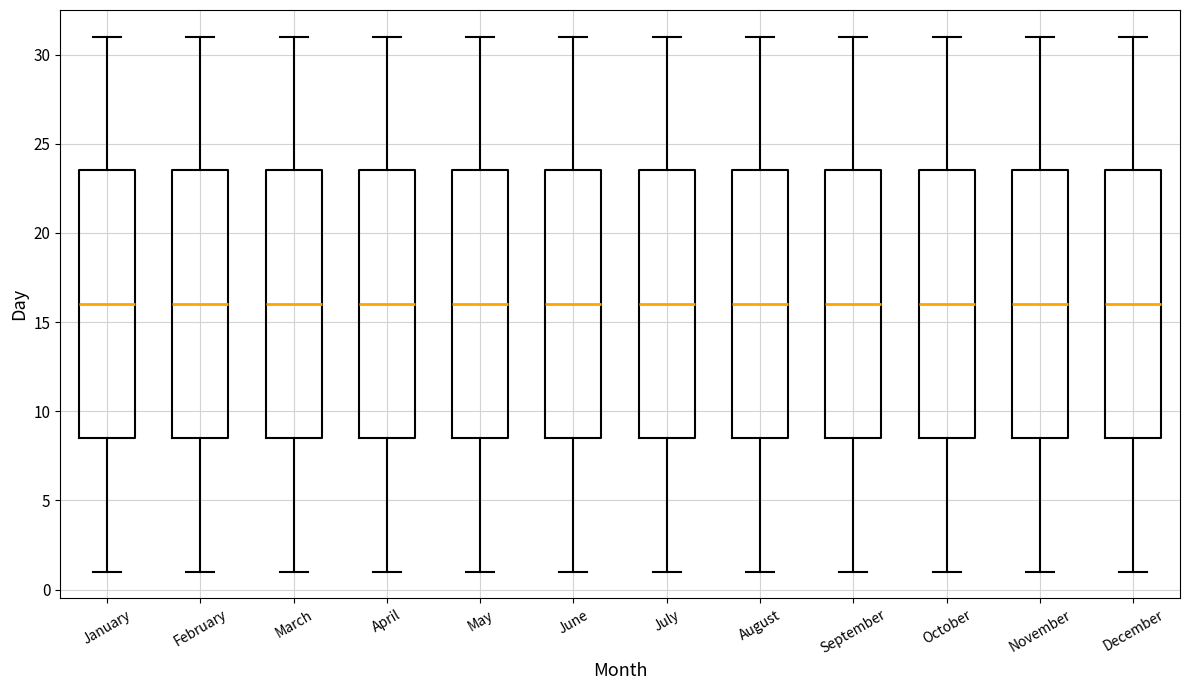

Reading left to right, read every box against the y-axis: the position of its median line, the range the box covers, and the ends of its whiskers. The values are not printed on the chart, so give them approximately, as read against the axis.

January: median 16.0, box 8.5 to 23.5, whiskers 1.0 to 31.0
February: median 16.0, box 8.5 to 23.5, whiskers 1.0 to 31.0
March: median 16.0, box 8.5 to 23.5, whiskers 1.0 to 31.0
April: median 16.0, box 8.5 to 23.5, whiskers 1.0 to 31.0
May: median 16.0, box 8.5 to 23.5, whiskers 1.0 to 31.0
June: median 16.0, box 8.5 to 23.5, whiskers 1.0 to 31.0
July: median 16.0, box 8.5 to 23.5, whiskers 1.0 to 31.0
August: median 16.0, box 8.5 to 23.5, whiskers 1.0 to 31.0
September: median 16.0, box 8.5 to 23.5, whiskers 1.0 to 31.0
October: median 16.0, box 8.5 to 23.5, whiskers 1.0 to 31.0
November: median 16.0, box 8.5 to 23.5, whiskers 1.0 to 31.0
December: median 16.0, box 8.5 to 23.5, whiskers 1.0 to 31.0